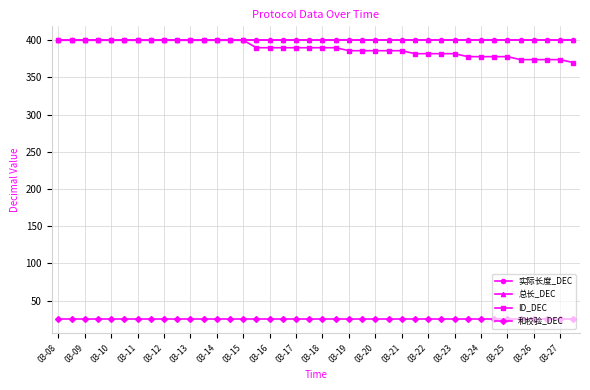

Reading left to right, extract all data points from this chart.

实际长度_DEC: 400	400	400	400	400	400	400	400	400	400	400	400	400	400	400	400	400	400	400	400	400	400	400	400	400	400	400	400	400	400	400	400	400	400	400	400	400	400	400	400
总长_DEC: 400	400	400	400	400	400	400	400	400	400	400	400	400	400	400	400	400	400	400	400	400	400	400	400	400	400	400	400	400	400	400	400	400	400	400	400	400	400	400	400
ID_DEC: 400	400	400	400	400	400	400	400	400	400	400	400	400	400	400	390	390	390	390	390	390	390	386	386	386	386	386	382	382	382	382	378	378	378	378	374	374	374	374	370
和校验_DEC: 25	25	25	25	25	25	25	25	25	25	25	25	25	25	25	25	25	25	25	25	25	25	25	25	25	25	25	25	25	25	25	25	25	25	25	25	25	25	25	25